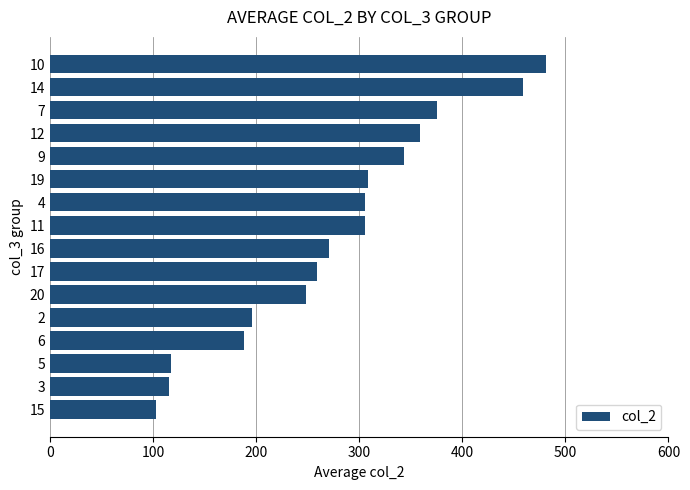

What is the average value?

277.4